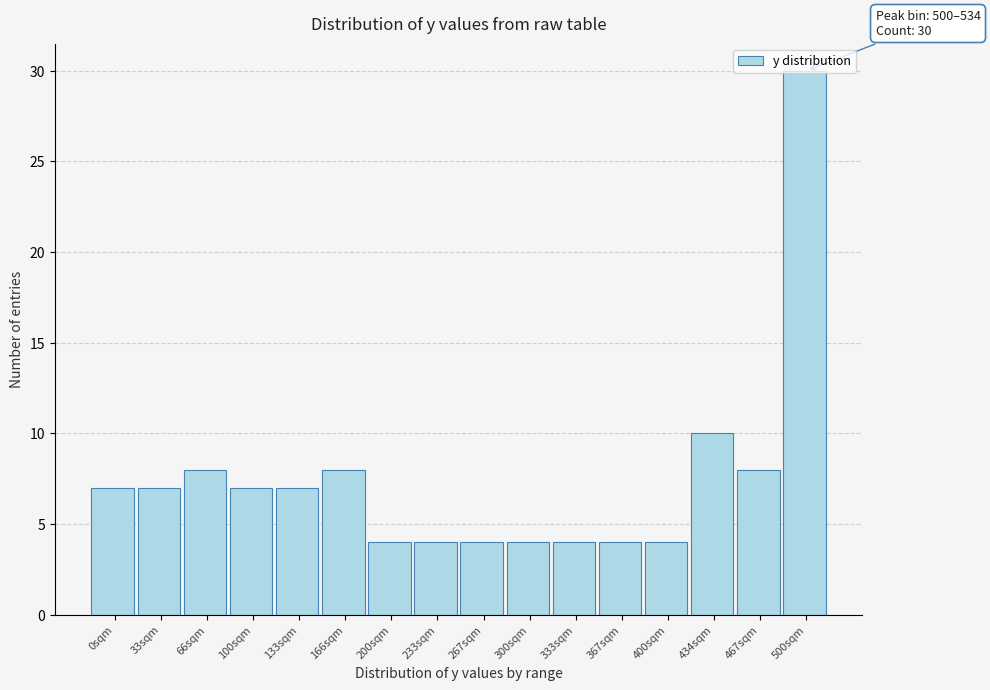

At which label is the value closest to 17?

434sqm